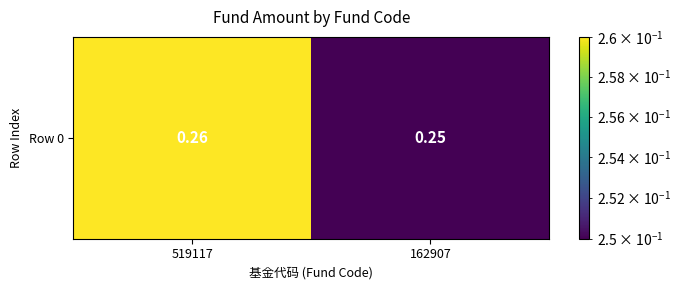

Reading left to right, transcribe all the data shown in this chart.

519117=0.3	162907=0.2